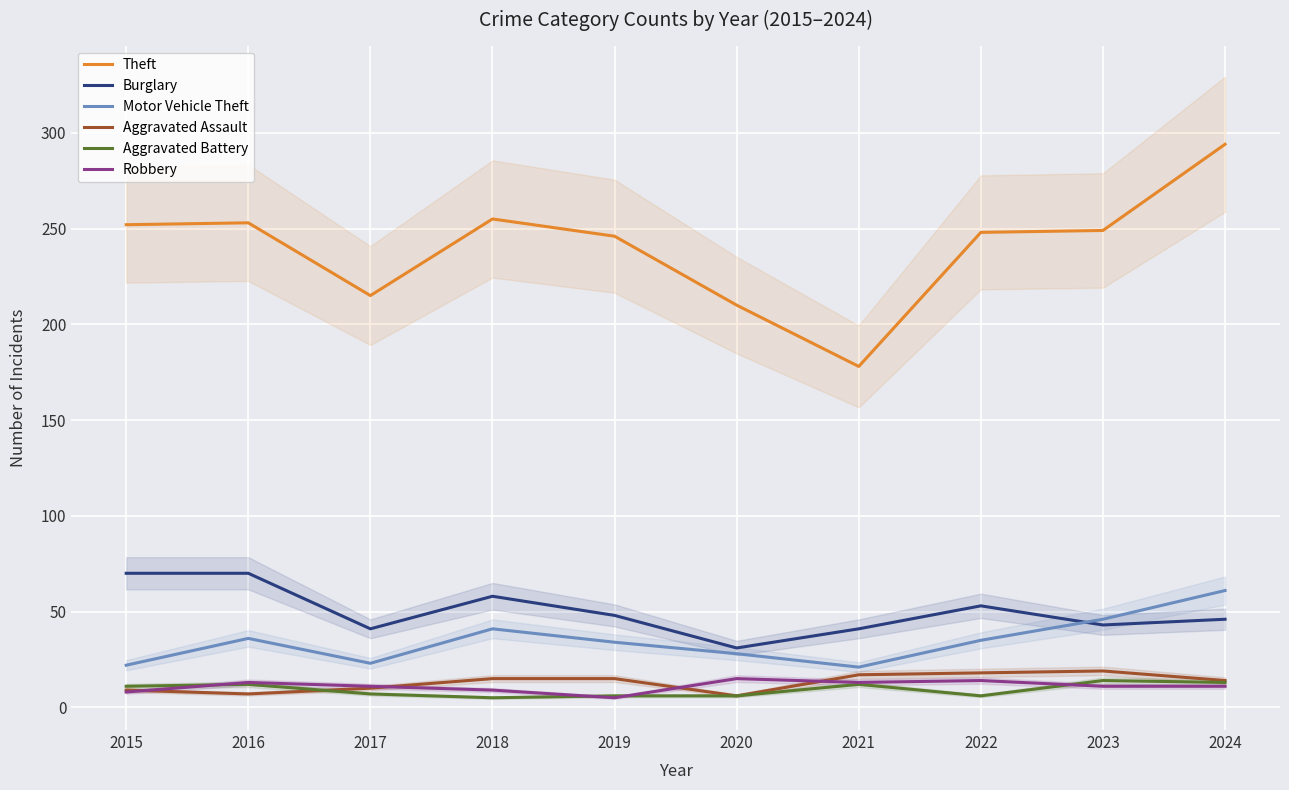

Is it true that Theft equals 255 at 2018?

True